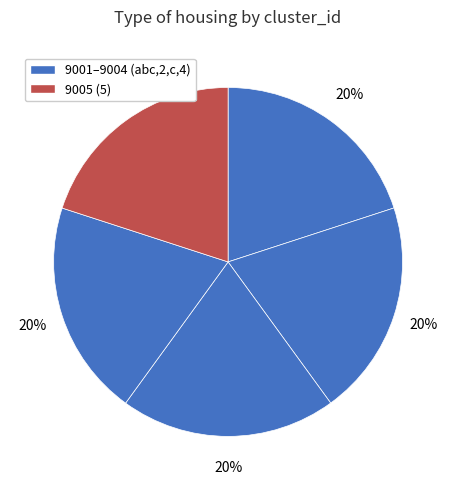

Which slice is the largest?

5